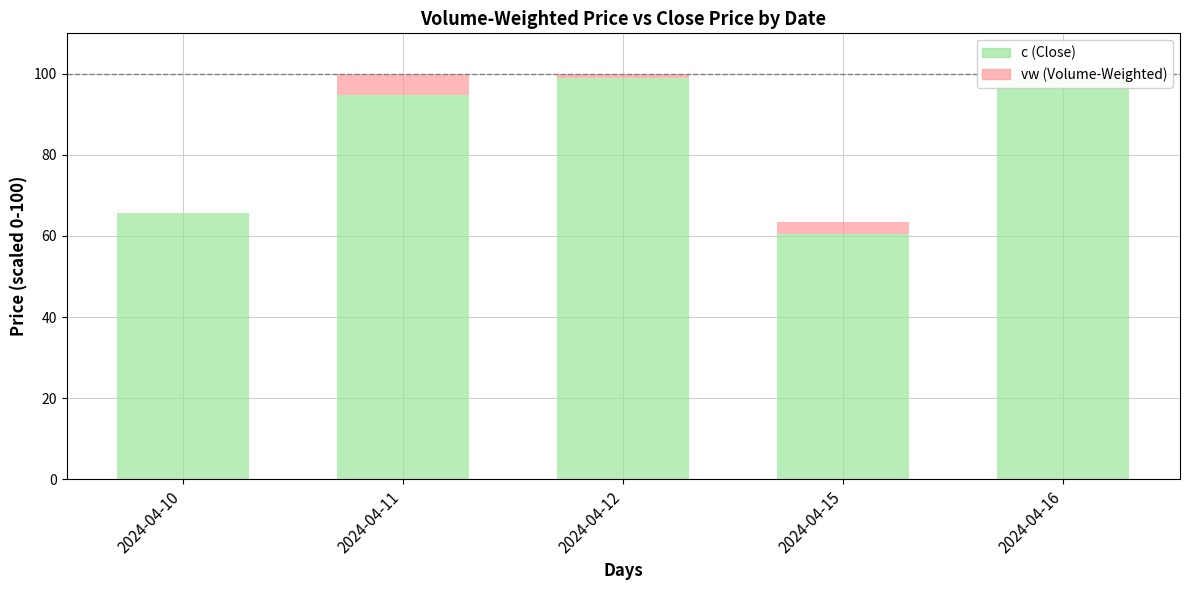

What is the total value across all series at 2024-04-16?

99.0